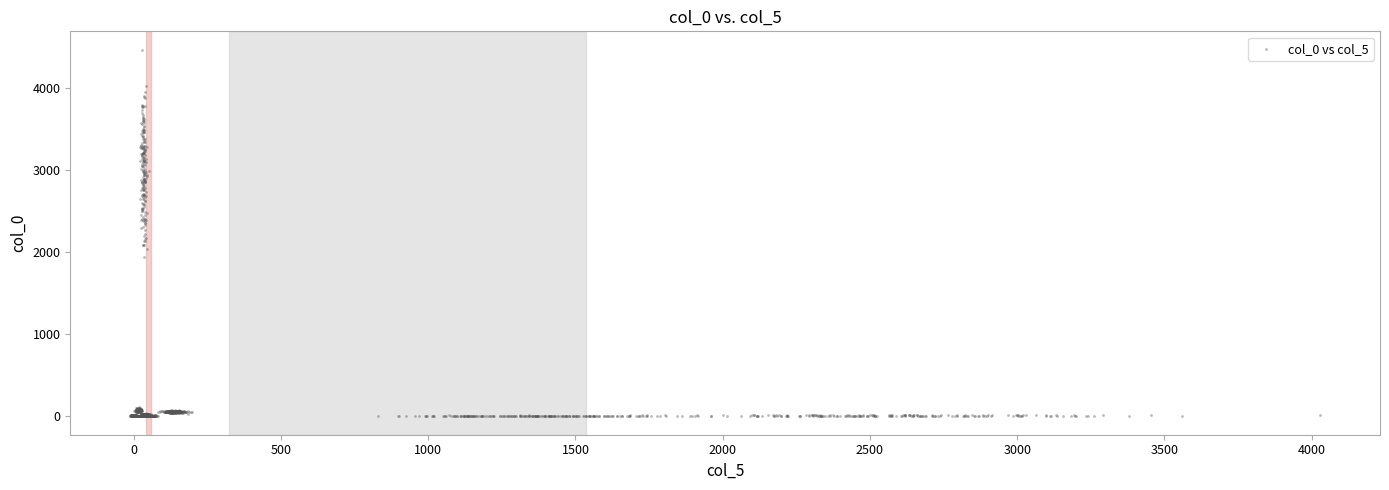

What is the range of X values (max minus min)?

4042.5